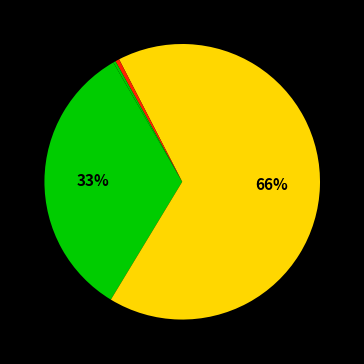

Count the number of slices in the pie.

4